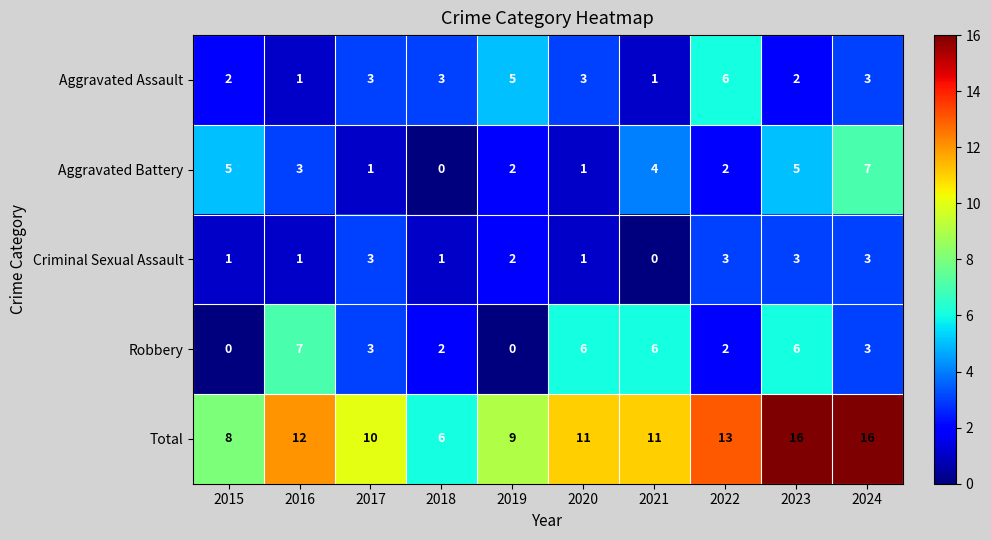

Where does the Aggravated Battery series first go above 3?

2015